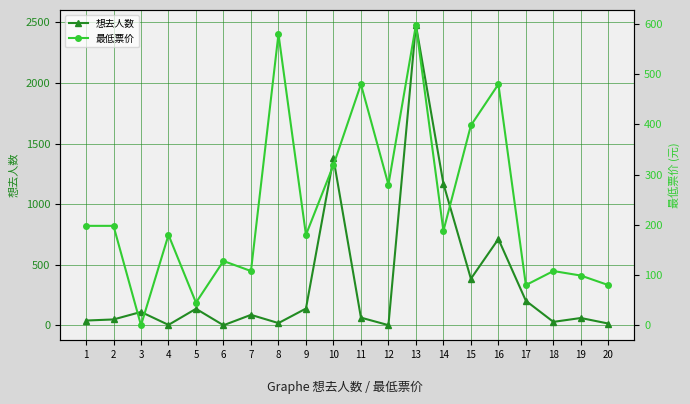

What is the difference between the maximum and minimum values in the 想去人数 series?

2479